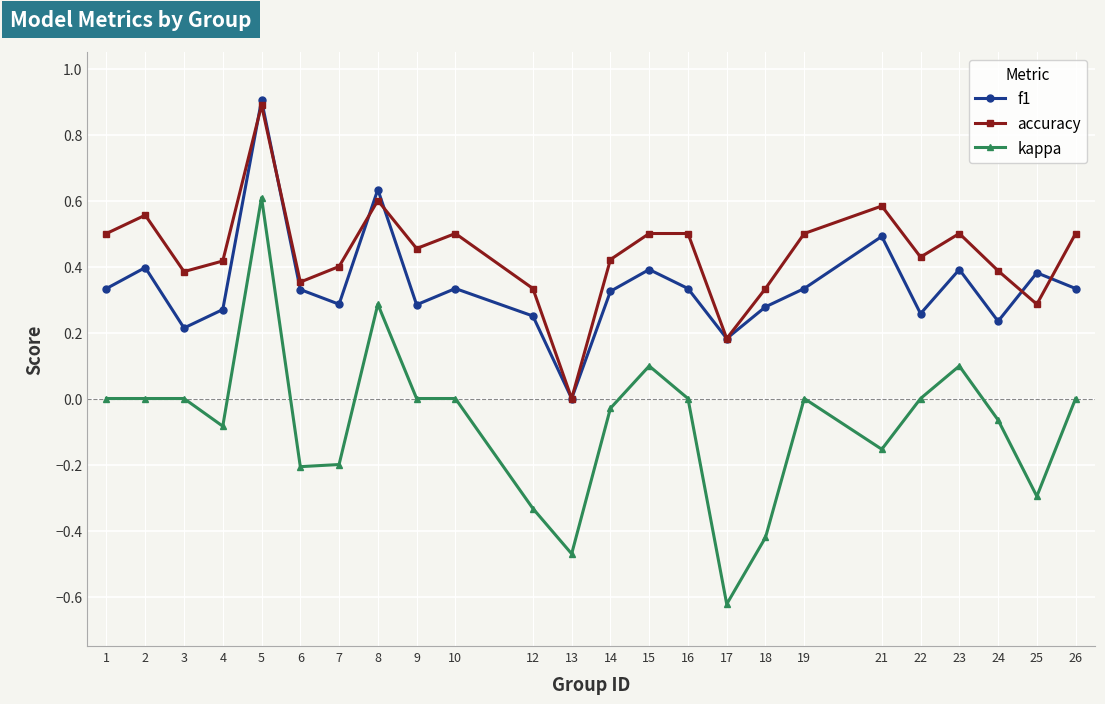

True or false: accuracy and kappa cross at least once.

False